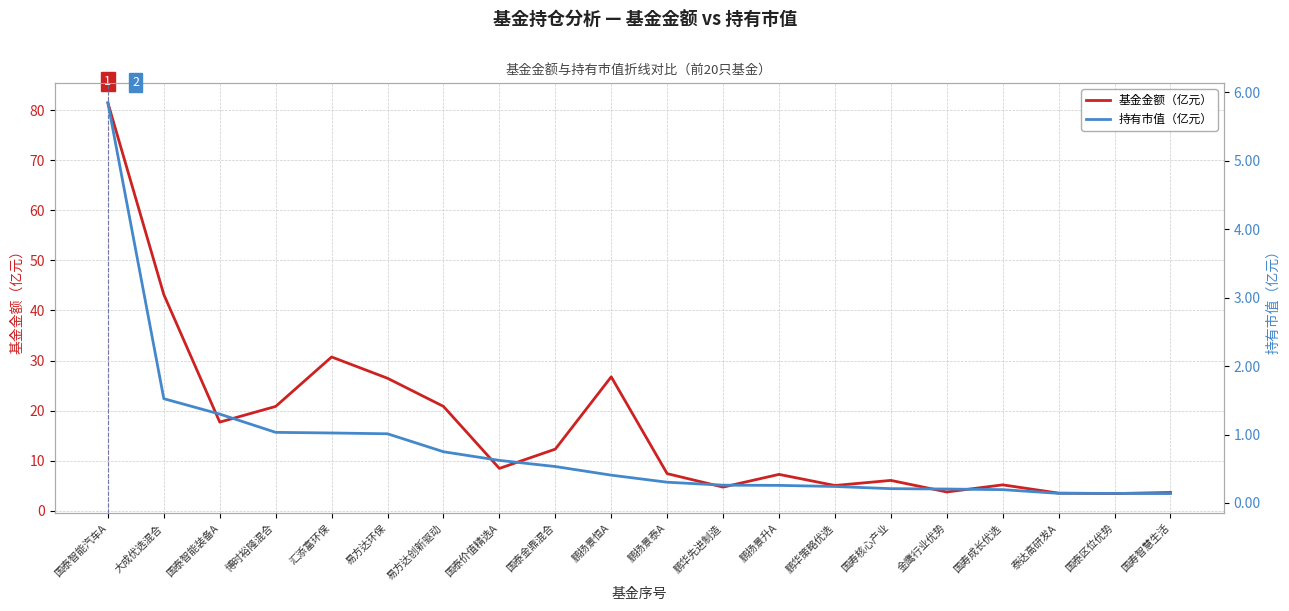

Reading right to left, what are all the values shown in this chart?

基金金额（亿元）: 国寿智慧生活=3.7	国泰区位优势=3.5	泰达高研发A=3.5	国寿成长优选=5.2	金鹰行业优势=3.8	国寿核心产业=6.1	鹏华策略优选=5.1	鹏扬景升A=7.3	鹏华先进制造=4.8	鹏扬景泰A=7.4	鹏扬景恒A=26.8	国泰金鼎混合=12.3	国泰价值精选A=8.5	易方达创新驱动=20.9	易方达环保=26.5	汇添富环保=30.7	博时裕隆混合=20.9	国泰智能装备A=17.7	大成优选混合=43.2	国泰智能汽车A=81.4
持有市值（亿元）: 国寿智慧生活=0.1	国泰区位优势=0.1	泰达高研发A=0.1	国寿成长优选=0.2	金鹰行业优势=0.2	国寿核心产业=0.2	鹏华策略优选=0.2	鹏扬景升A=0.3	鹏华先进制造=0.3	鹏扬景泰A=0.3	鹏扬景恒A=0.4	国泰金鼎混合=0.5	国泰价值精选A=0.6	易方达创新驱动=0.7	易方达环保=1.0	汇添富环保=1.0	博时裕隆混合=1.0	国泰智能装备A=1.3	大成优选混合=1.5	国泰智能汽车A=5.8